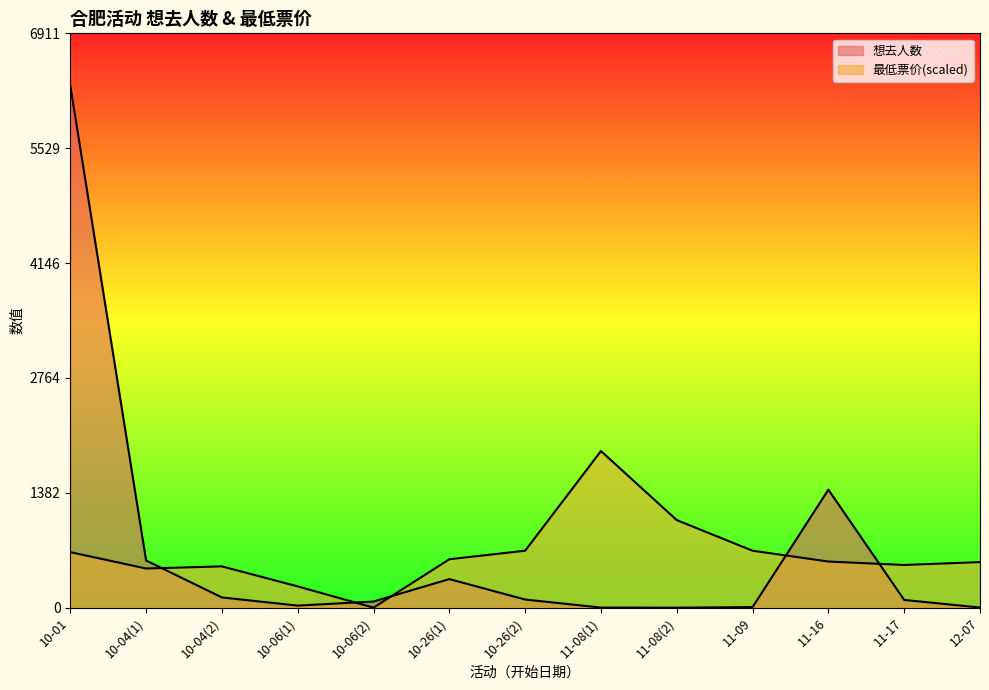

Rank the categories by 想去人数 value from lowest to highest.

11-08(2), 11-08(1), 12-07, 11-09, 10-06(1), 10-06(2), 11-17, 10-26(2), 10-04(2), 10-26(1), 10-04(1), 11-16, 10-01